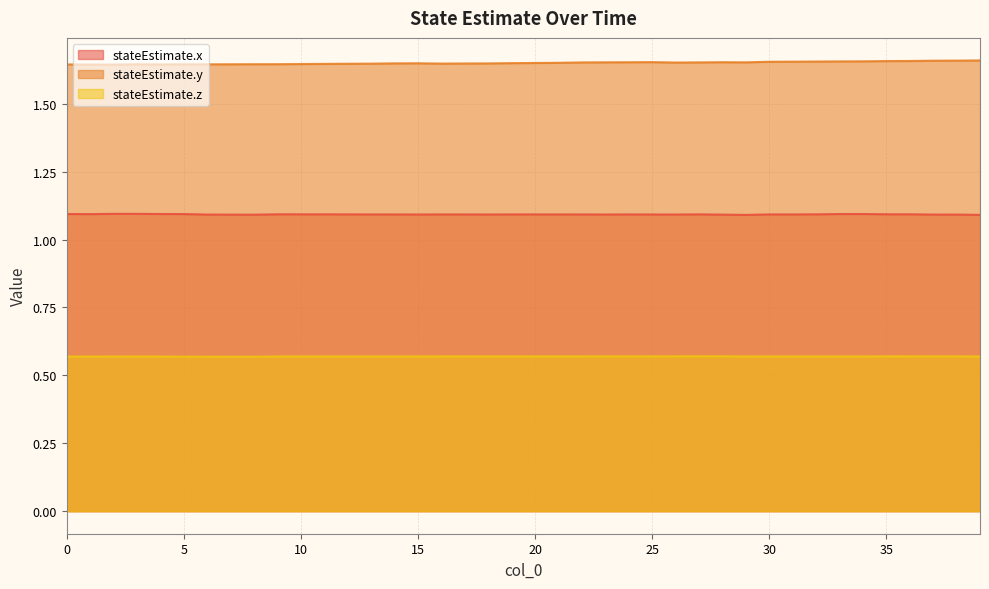

Rank the series by their maximum value, from lowest to highest.

stateEstimate.z, stateEstimate.x, stateEstimate.y